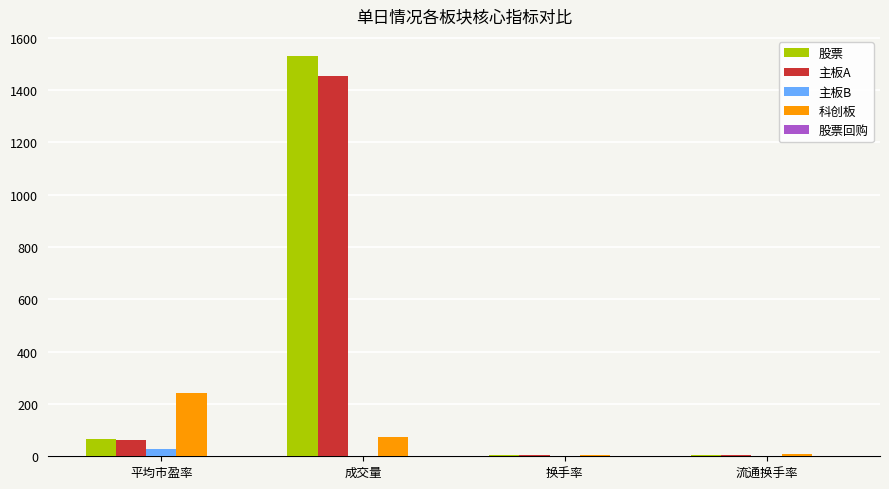

The value of 科创板 at 换手率 is 4.8. True or false?

True